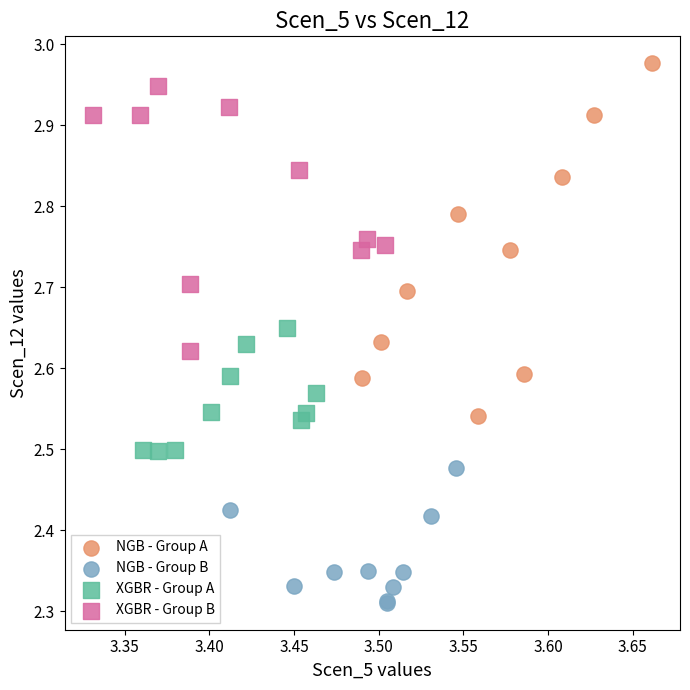

Which series has the largest Y range (max minus min)?

NGB - Group A